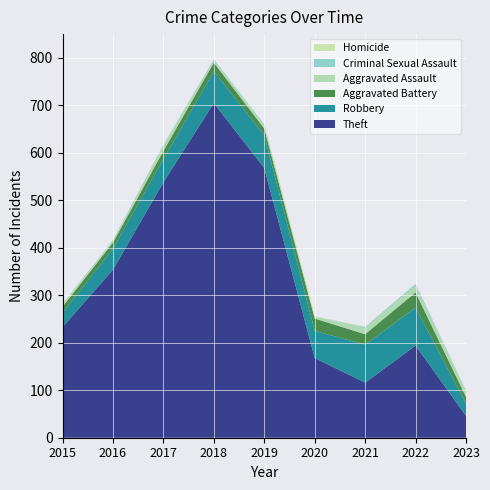

Reading left to right, what are all the values shown in this chart?

Theft: 233	354	538	705	568	168	116	194	46
Robbery: 30	44	49	67	69	57	80	80	26
Aggravated Battery: 13	13	17	18	14	26	22	32	14
Aggravated Assault: 6	3	12	5	8	4	13	14	11
Criminal Sexual Assault: 0	2	1	2	1	0	2	4	2
Homicide: 0	0	0	0	0	1	1	0	1